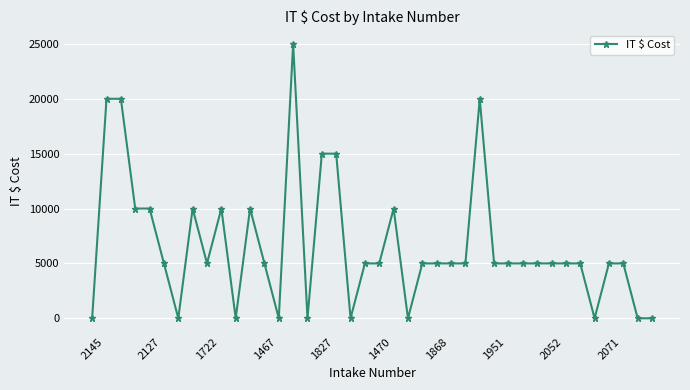

True or false: there are more than 2 points higher than both neighbors.

True